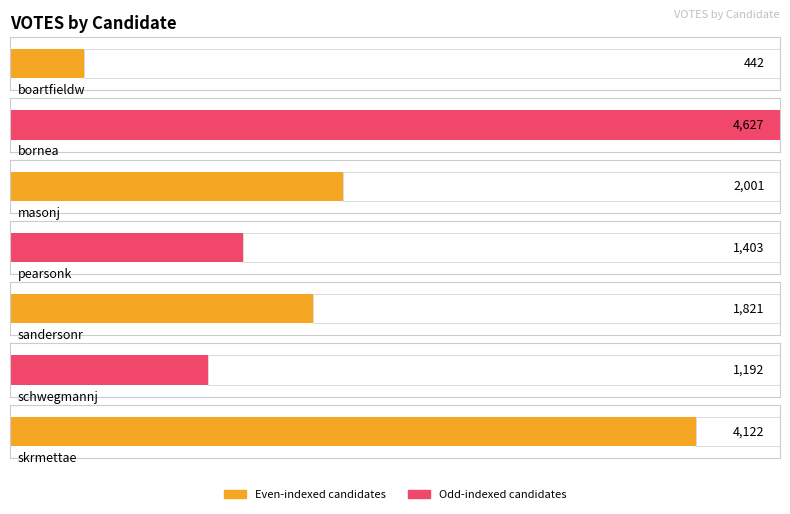

List the labels in order of value, largest first.

bornea, skrmettae, masonj, sandersonr, pearsonk, schwegmannj, boartfieldw